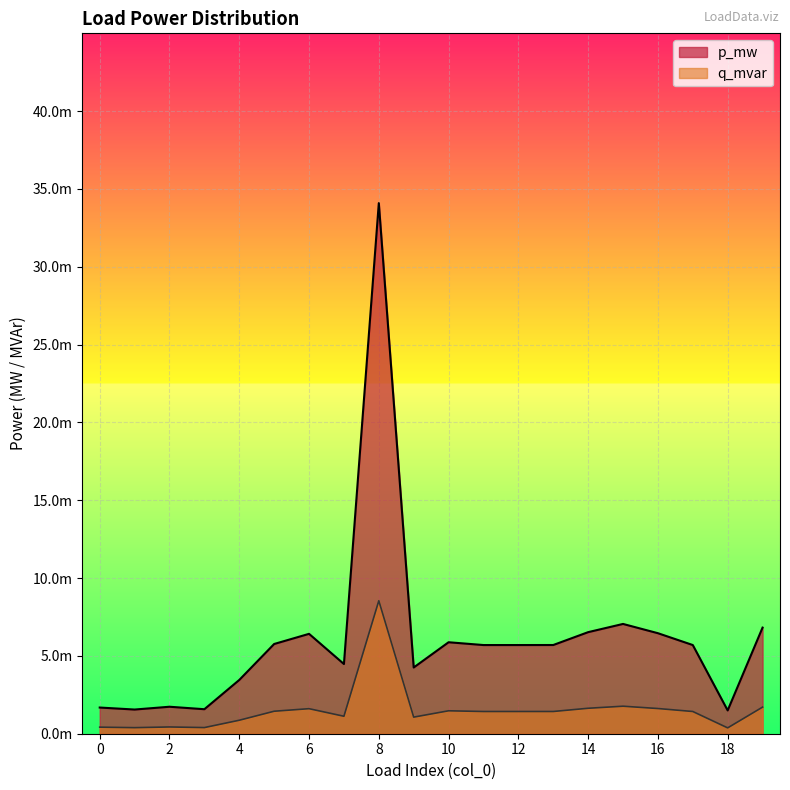

Between 18 and 7, which is larger?

7